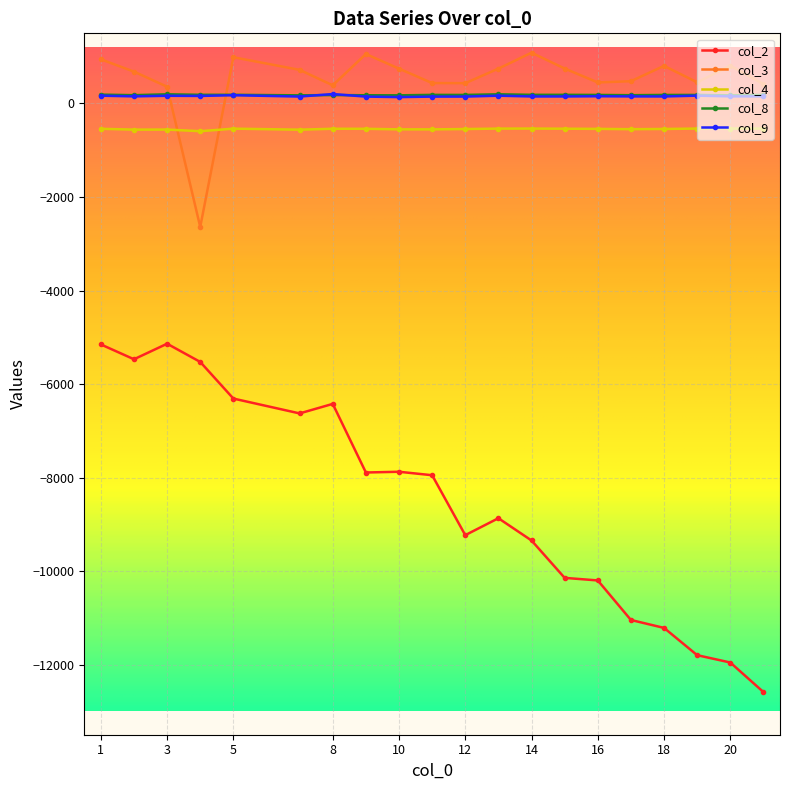

What is the greatest value displayed?

1085.9